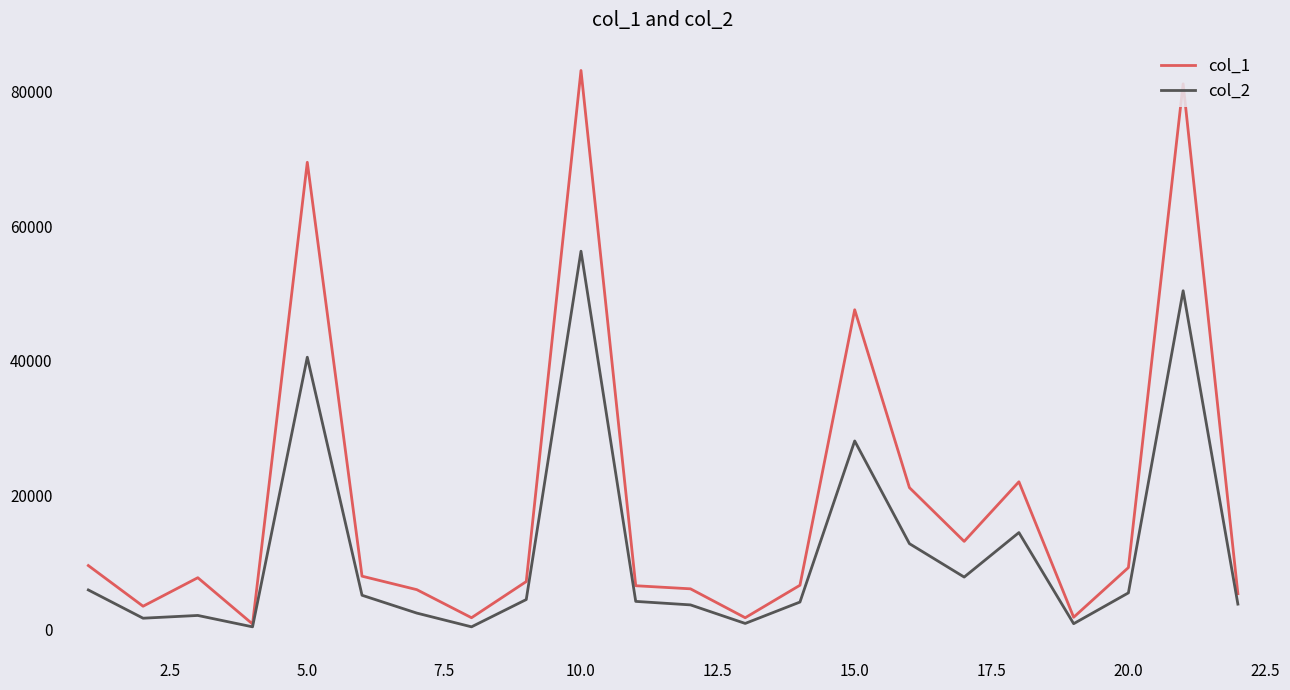

What is the maximum value for col_2?

56305.5